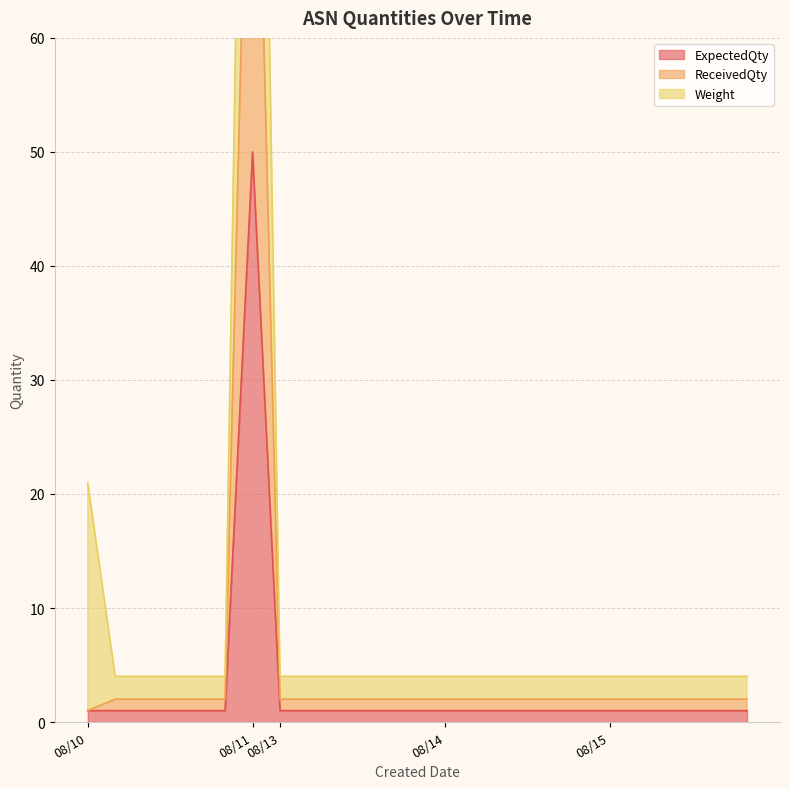

What is the value of the ExpectedQty point at the 23rd from the left?

1